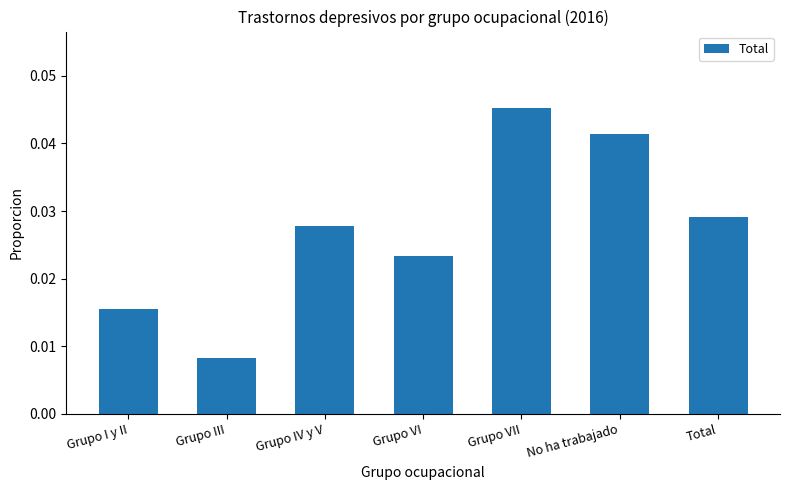

How many values are between 0 and 1?

7